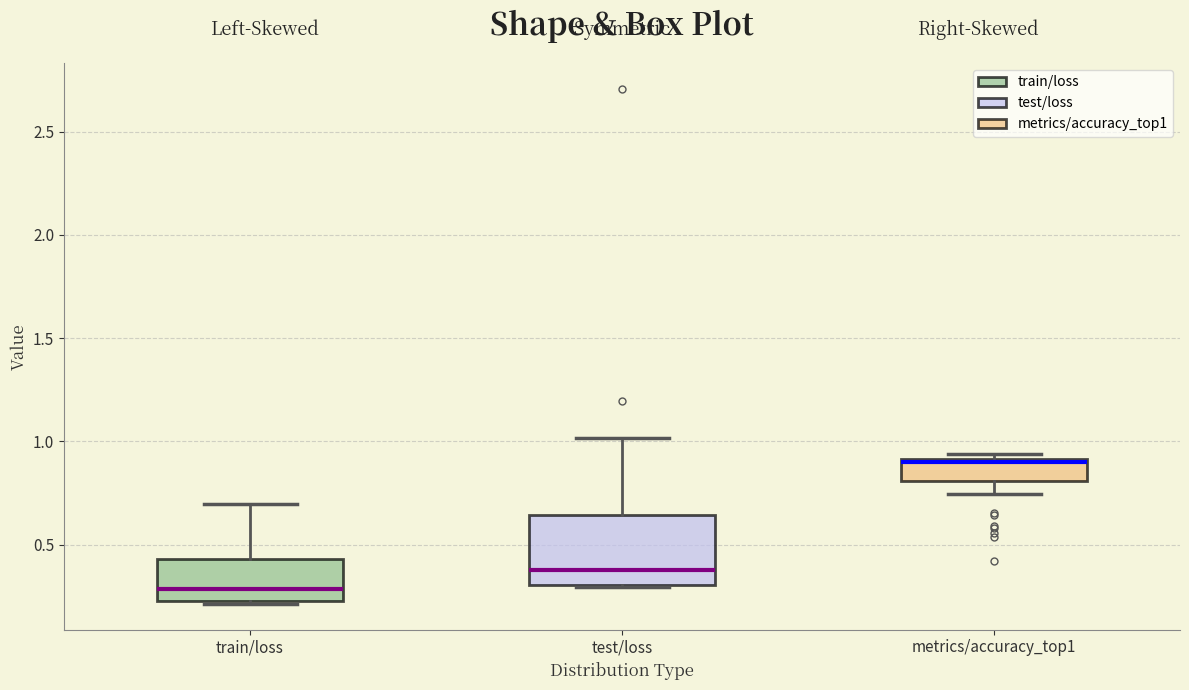

Where is the upper edge of the box for metrics/accuracy_top1 on the y-axis? The values are not printed on the chart, so give them approximately, as read against the axis.

0.90